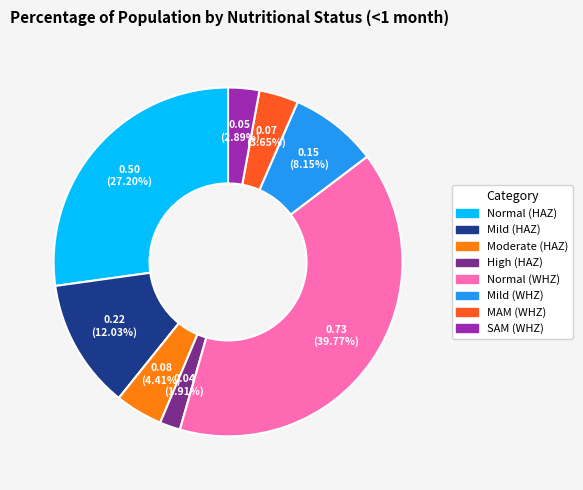

Is it true that SAM (WHZ) is 15% of the pie?

False